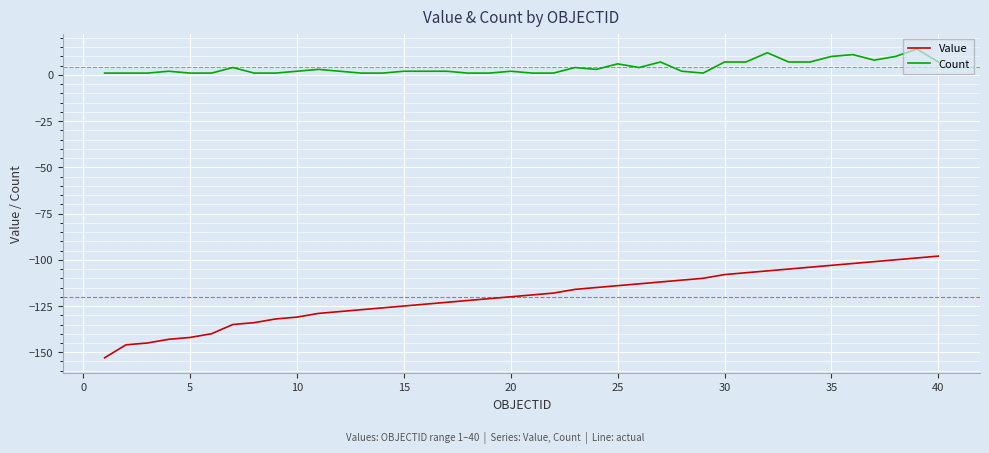

Count the number of data series in this chart.

2